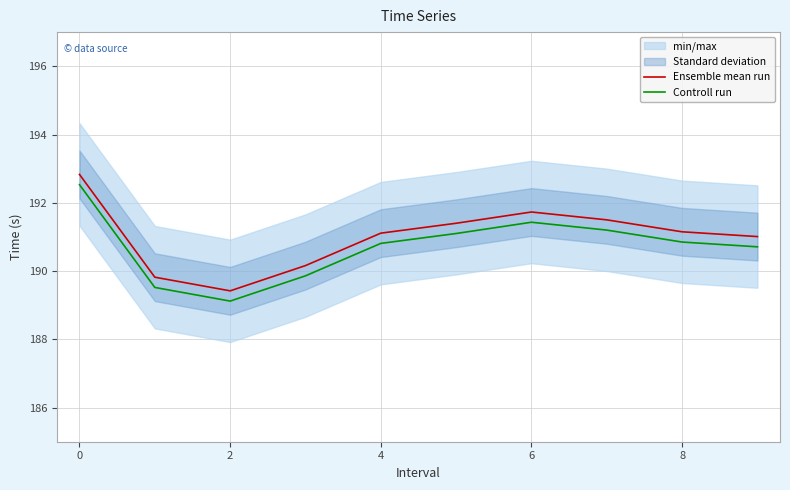

Which series has the widest spread of values?

Ensemble mean run